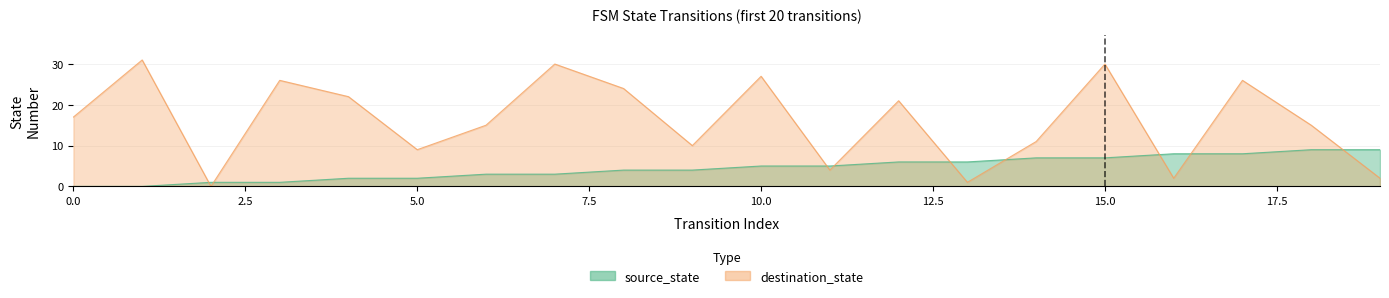

What is the sum of all source_state values?

90